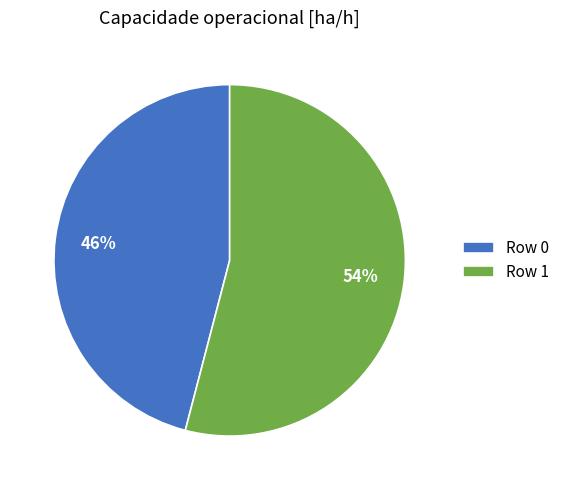

Is the sum of Row 0 and Row 1 greater than half?

Yes